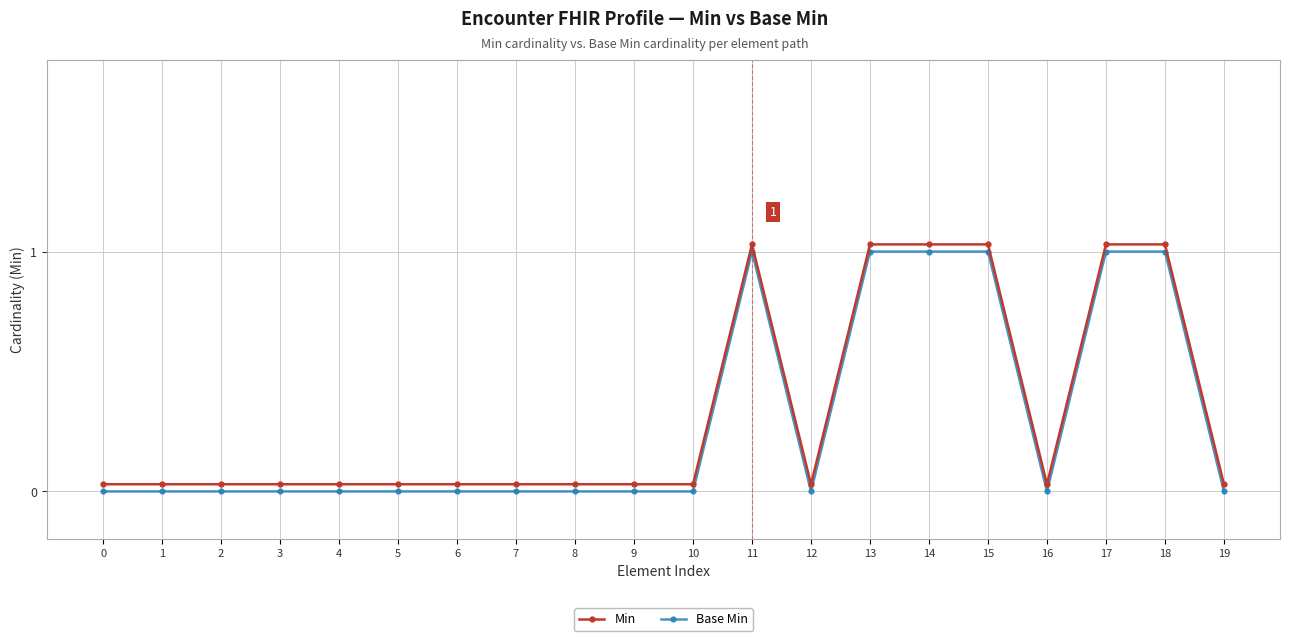

Rank the categories by Min value from highest to lowest.

11, 13, 14, 15, 17, 18, 0, 1, 2, 3, 4, 5, 6, 7, 8, 9, 10, 12, 16, 19